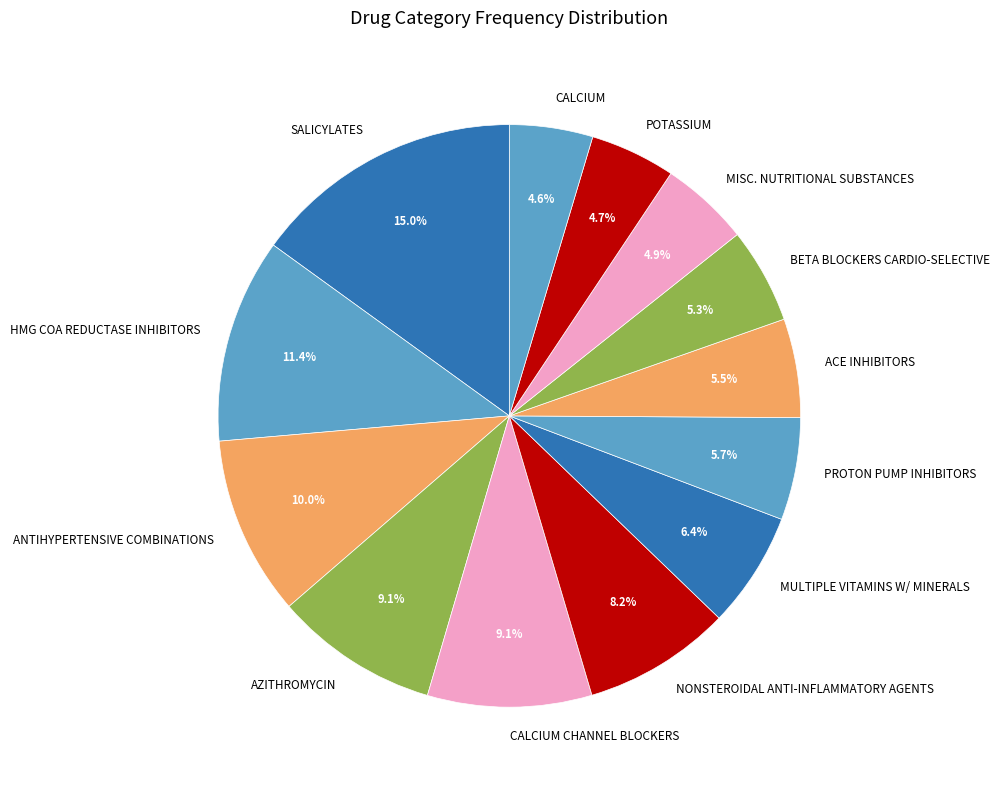

Which slice is the largest?

SALICYLATES